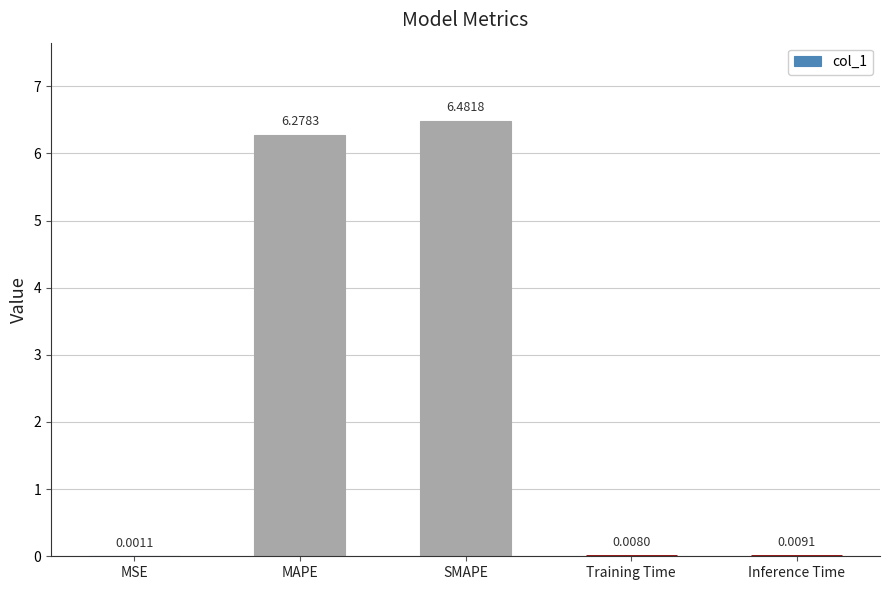

What is the sum of the values at Training Time and MAPE?

6.3